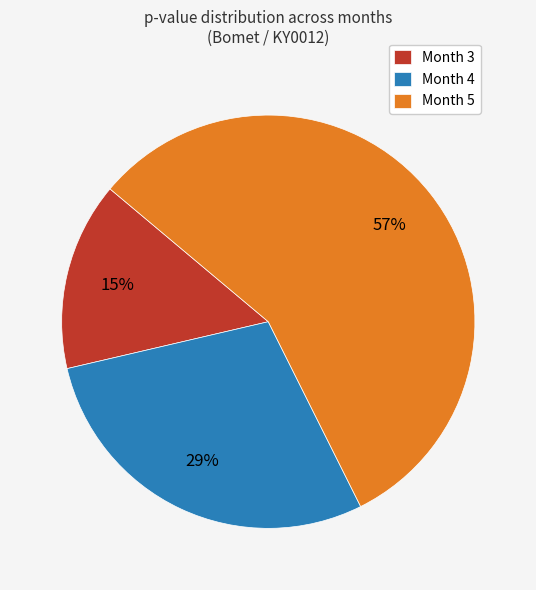

Rank the categories by value from lowest to highest.

Month 3, Month 4, Month 5